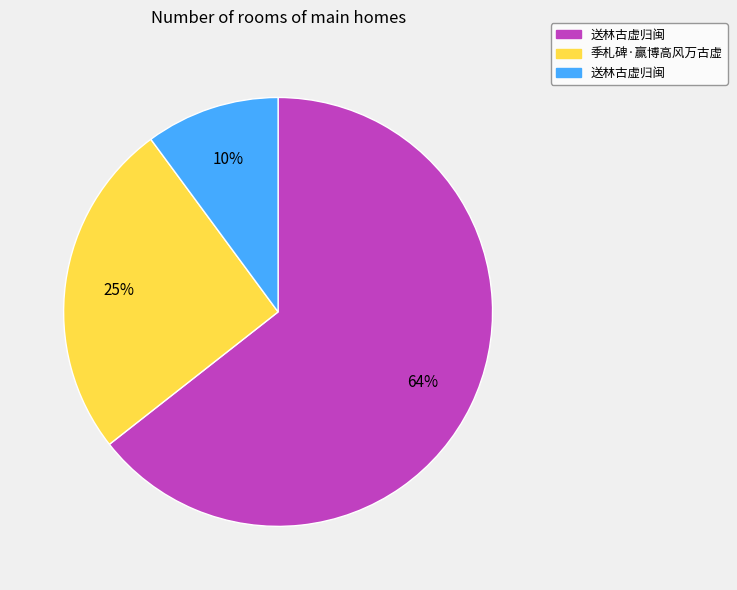

Does any single category account for the majority?

Yes